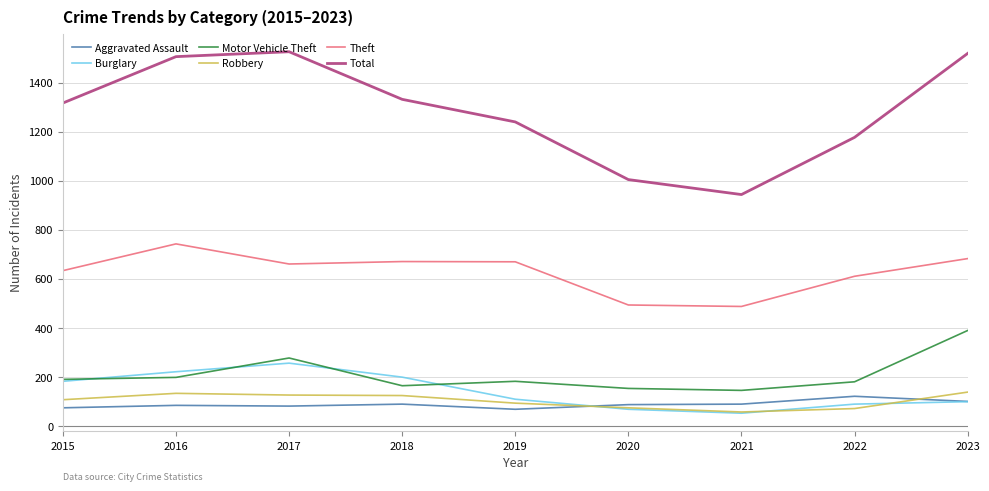

How many interior local peaks does the Theft series have?

2